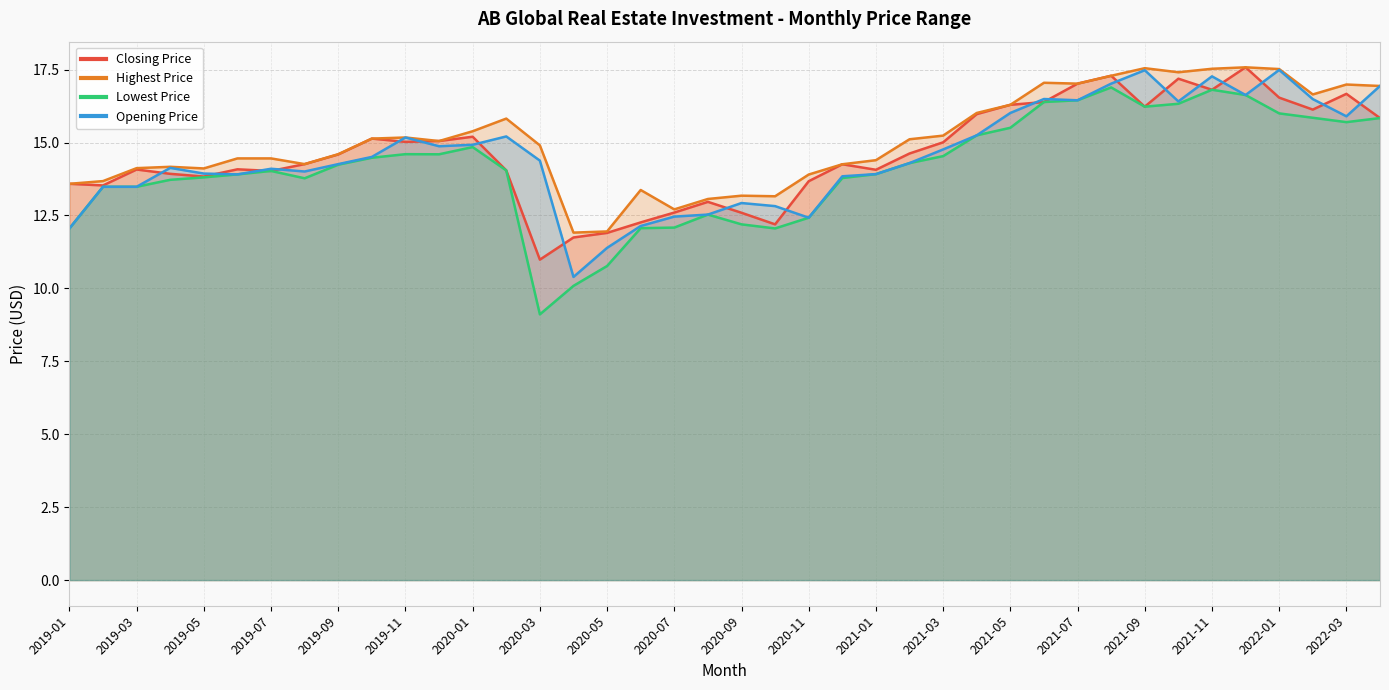

What is the difference between the highest and lowest values at 2020-05?

1.2